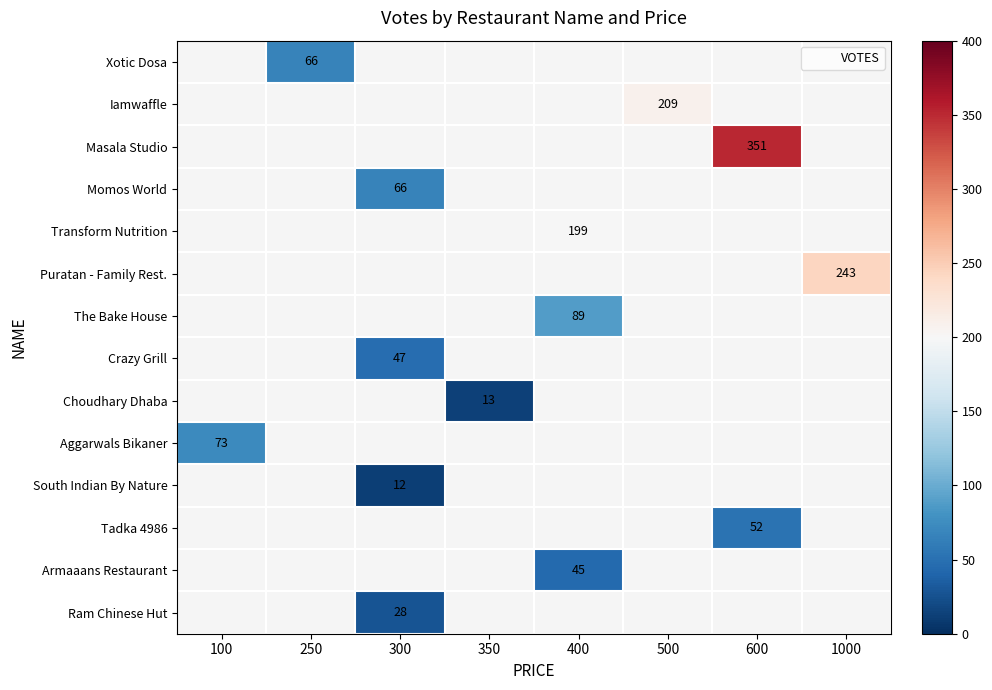

True or false: Tadka 4986 has a value of 52.0 at 600.

True